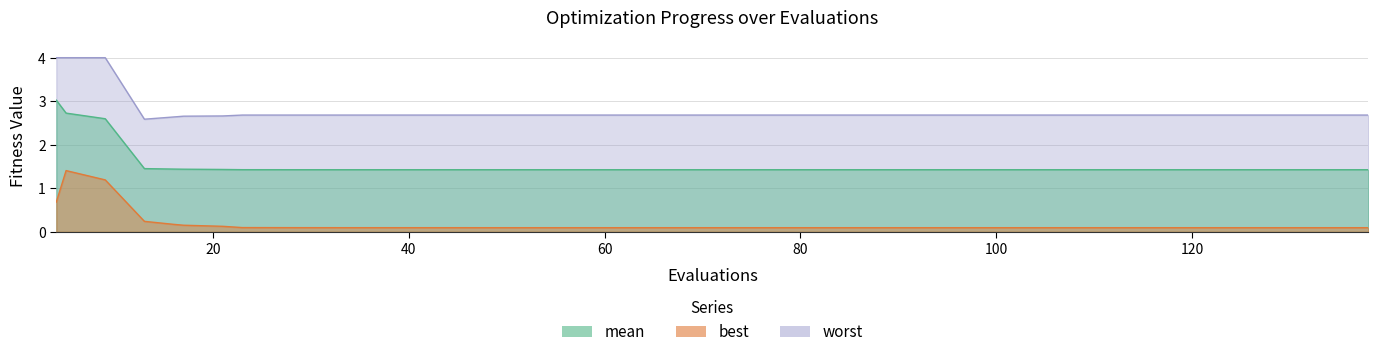

The mean series shows 3.6 at mean. True or false?

False